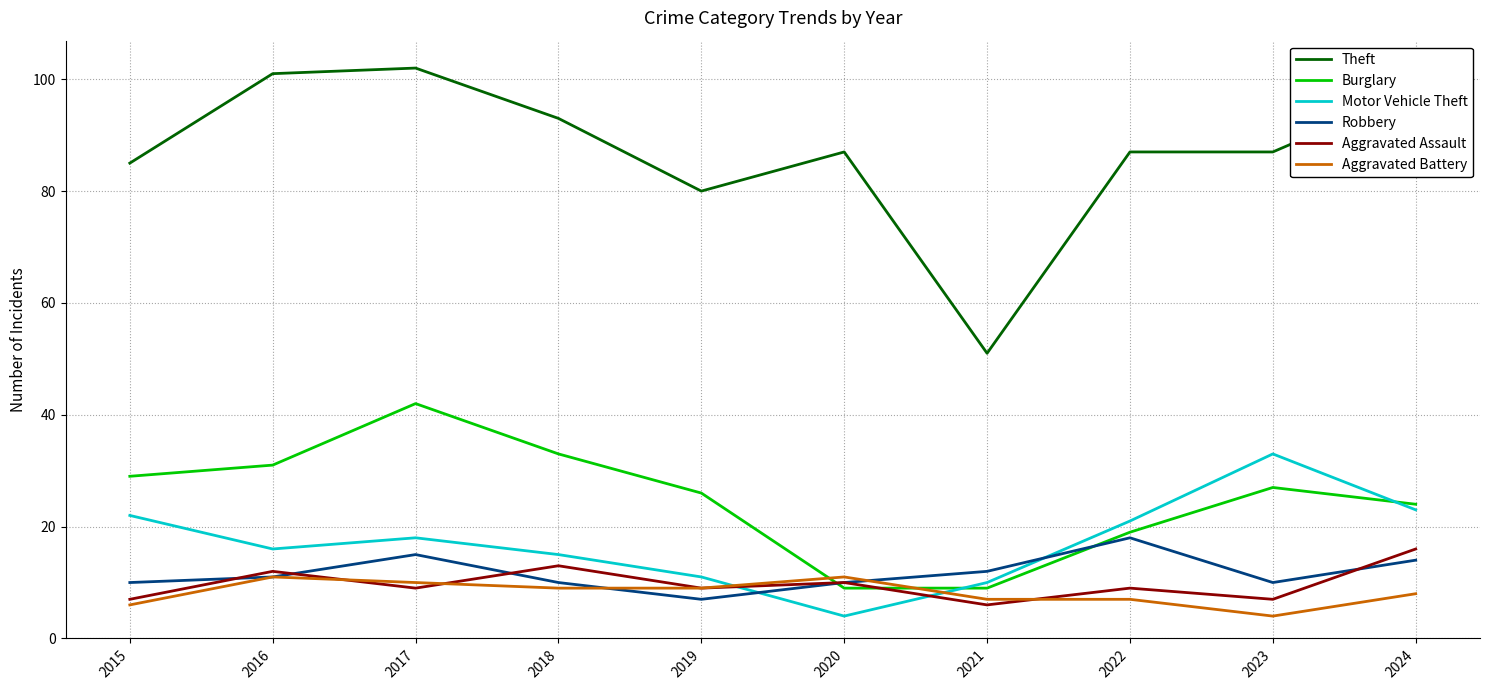

Which category has the highest value across all series?

2017